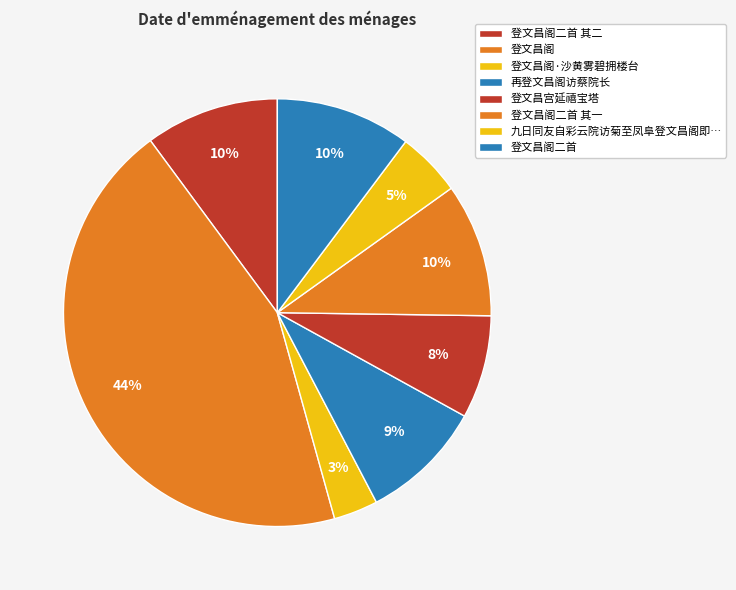

How many slices are in this pie chart?

8